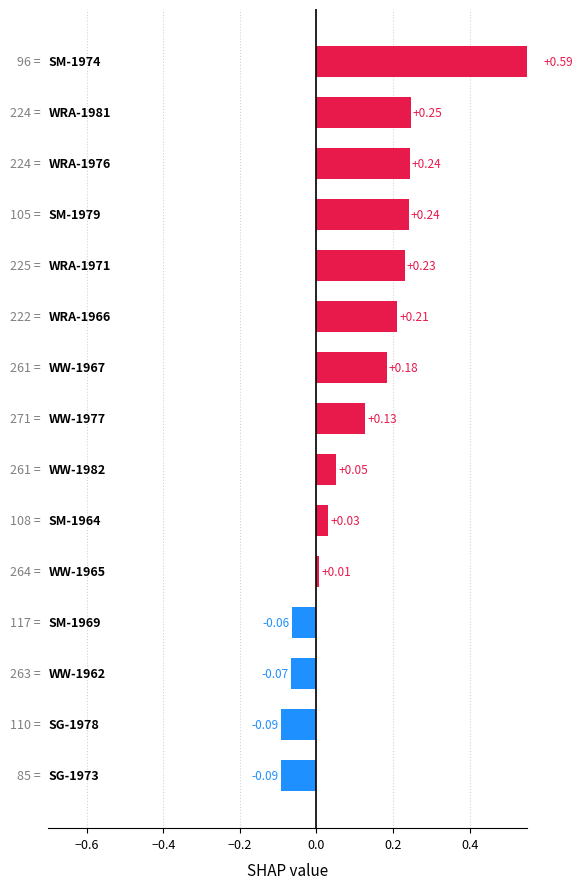

How many bars are there in total?

15